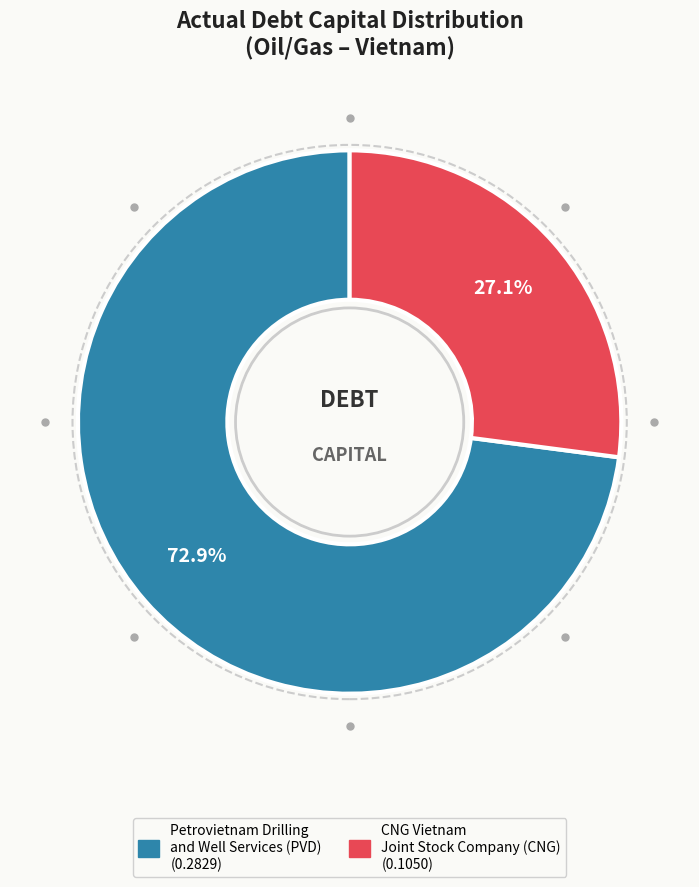

Between Petrovietnam Drilling and Well Services (PVD) and CNG Vietnam Joint Stock Company (CNG), which is larger?

Petrovietnam Drilling and Well Services (PVD)